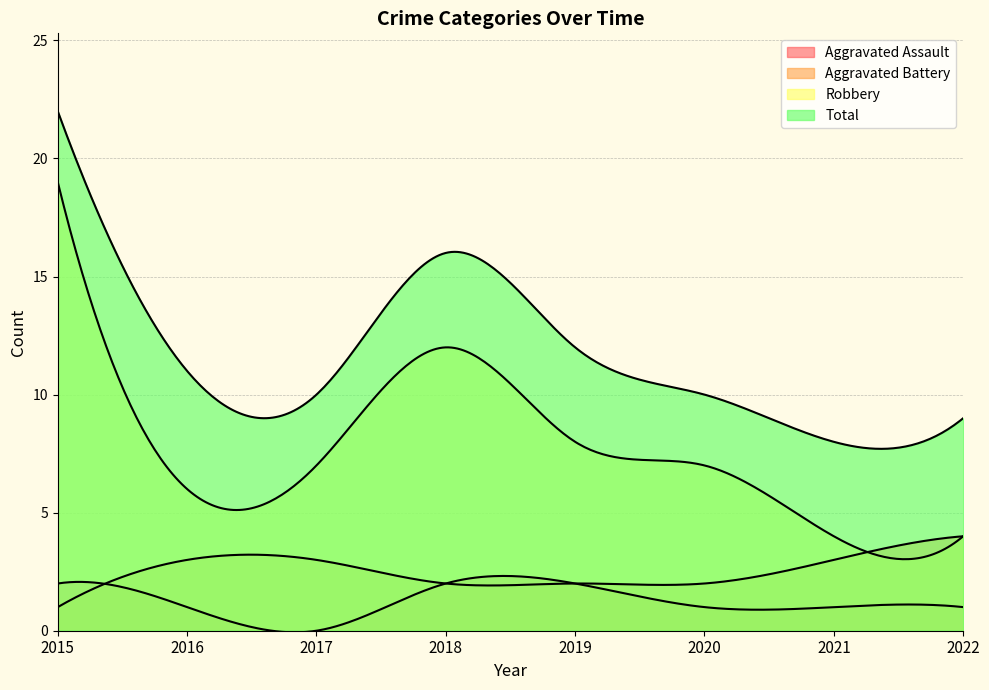

The Aggravated Assault series shows -1 at 2017. True or false?

False